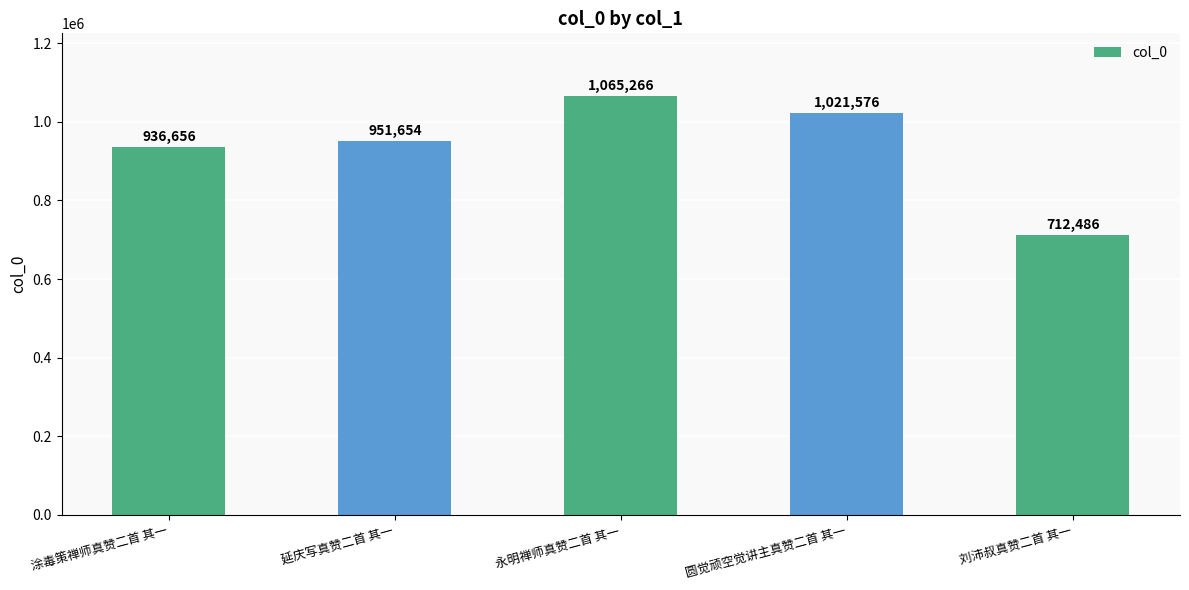

Reading right to left, list all the values displayed in this chart.

712486	1021576	1065266	951654	936656